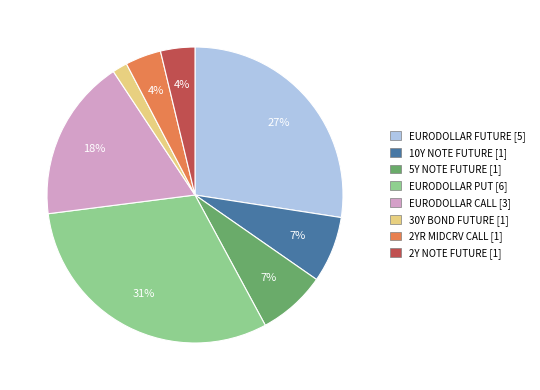

Which slice is the smallest?

30Y BOND FUTURE